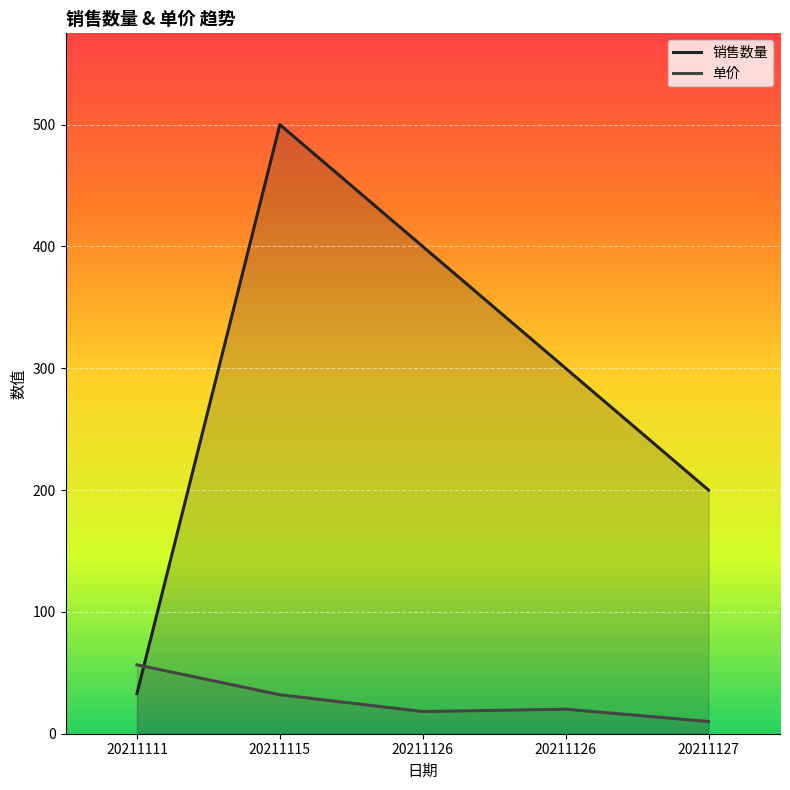

How many series are shown in this chart?

2